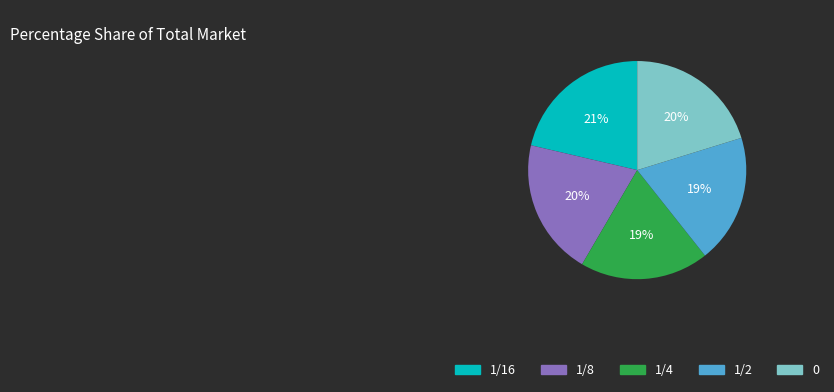

Which slice is the largest?

1/16